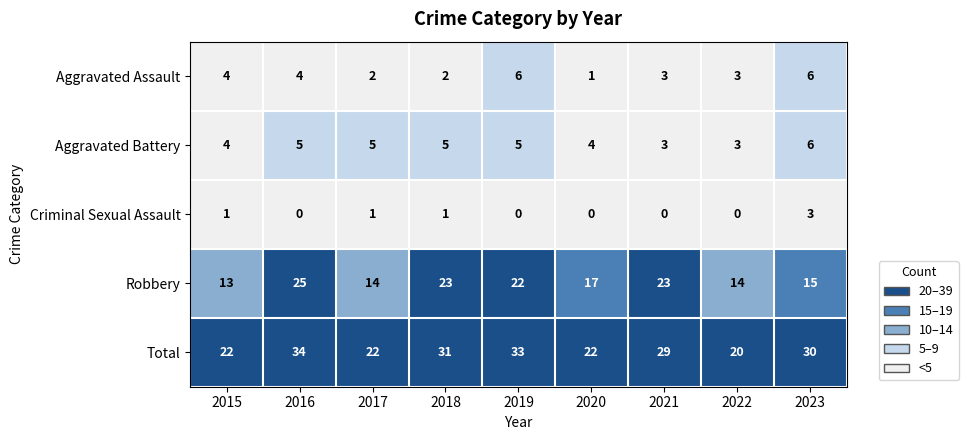

Where is Robbery nearest to the value 19?

2020